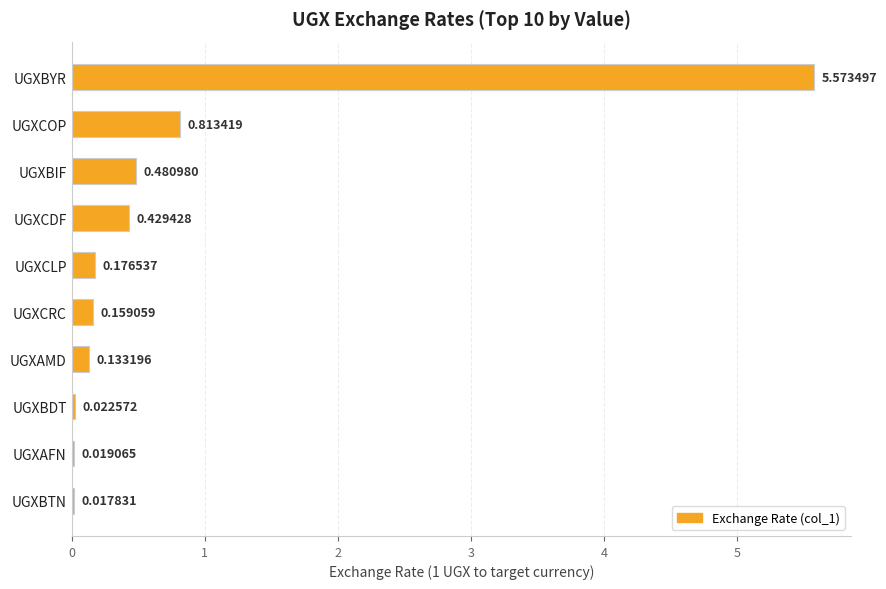

What is the maximum value shown in the chart?

5.6